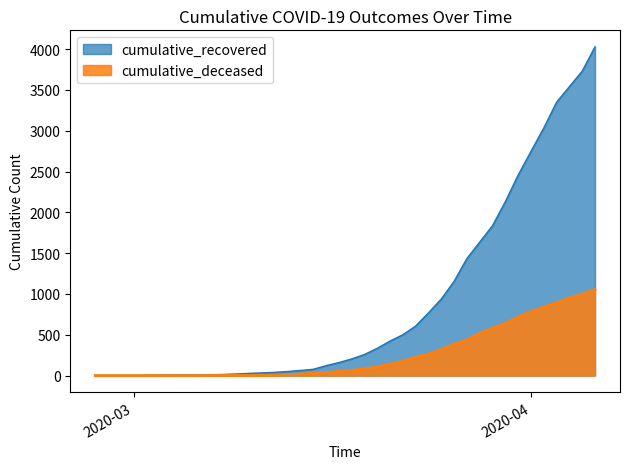

What is the average value of the cumulative_deceased series?

259